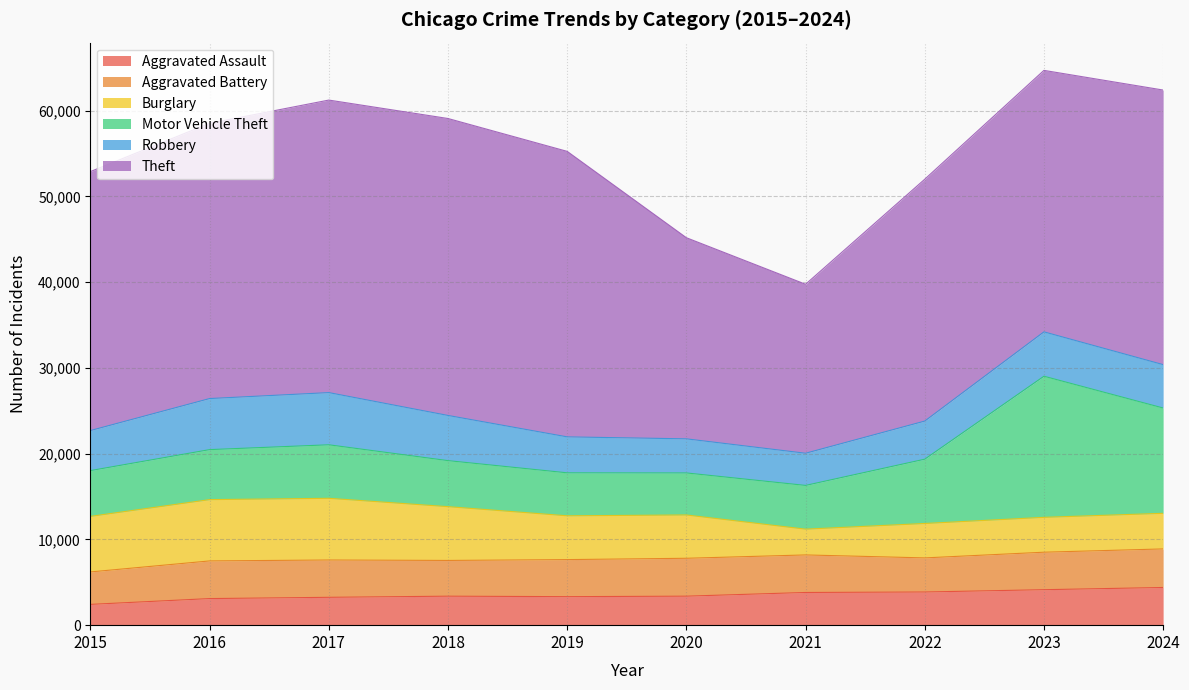

True or false: Aggravated Assault and Aggravated Battery intersect in this chart.

False